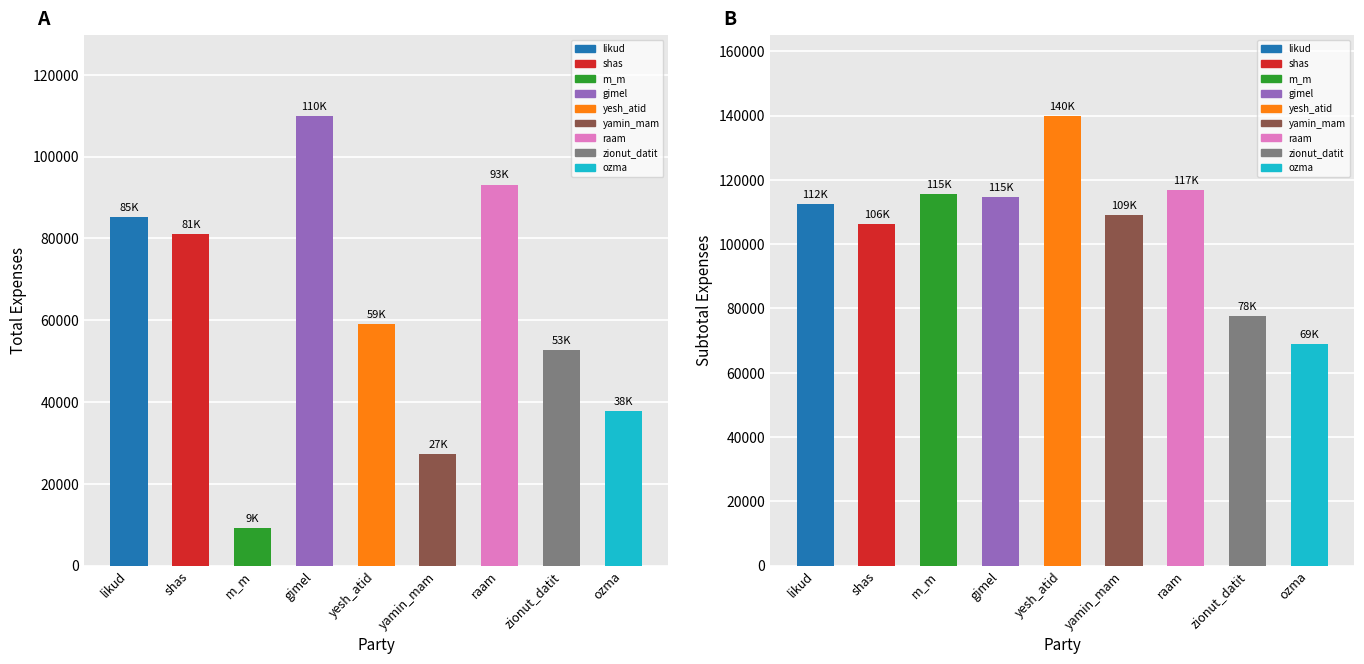

Is the value of total at raam greater than the value of subtotal at yamin_mam?

No